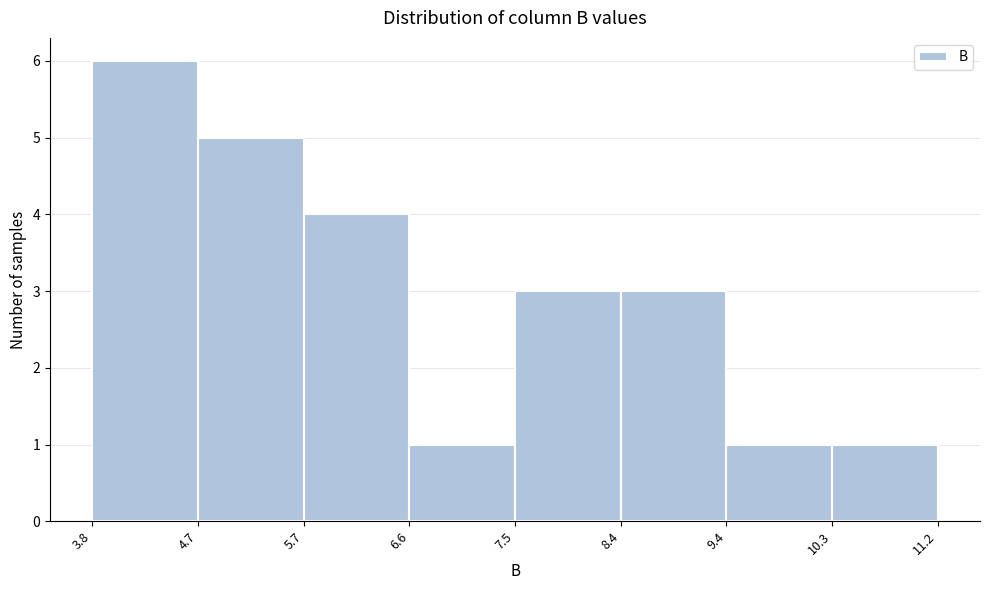

Reading left to right, transcribe this chart: for each bar, give the range it covers on the x-axis and its height. The values are not printed on the chart, so give them approximately, as read against the axis.

3.8 to 4.7: 6
4.7 to 5.7: 5
5.7 to 6.6: 4
6.6 to 7.5: 1
7.5 to 8.4: 3
8.4 to 9.4: 3
9.4 to 10.3: 1
10.3 to 11.2: 1